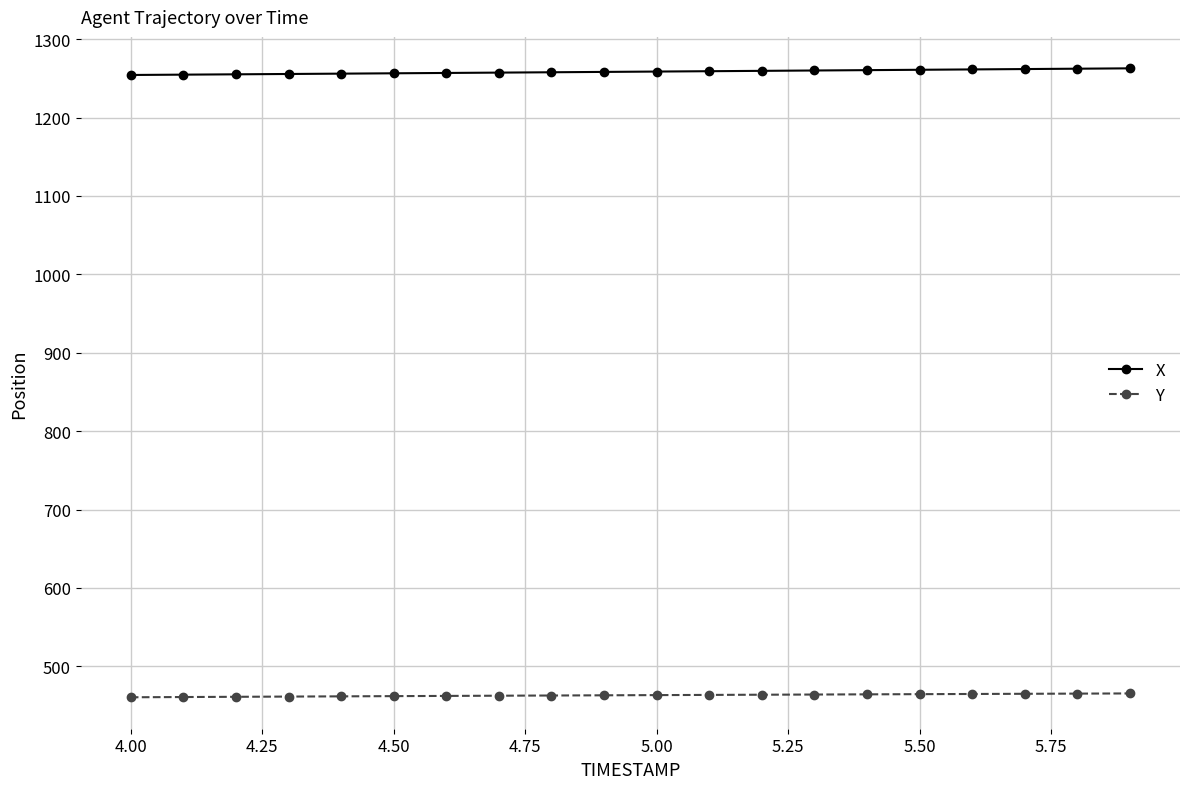

What is the average value of the Y series?

463.0